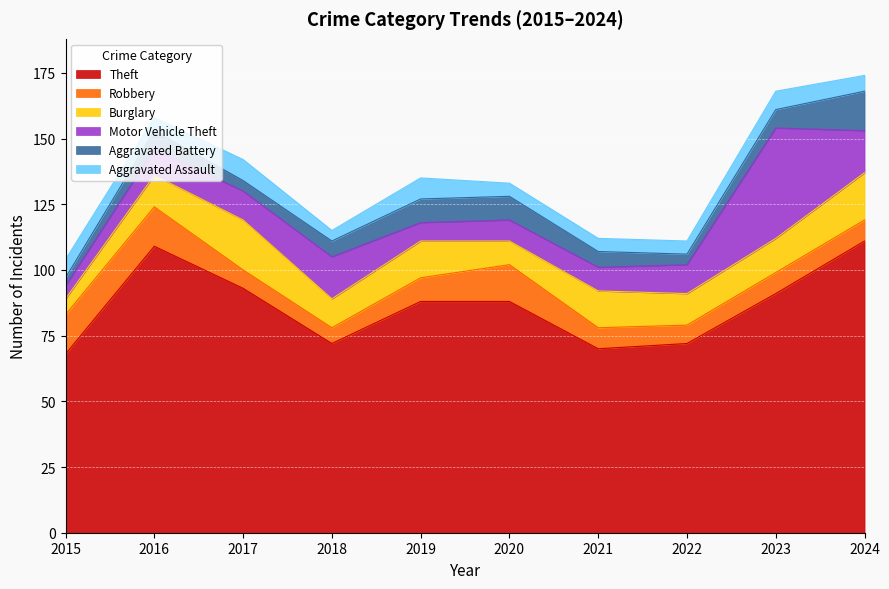

Which series has the largest total across all categories?

Theft